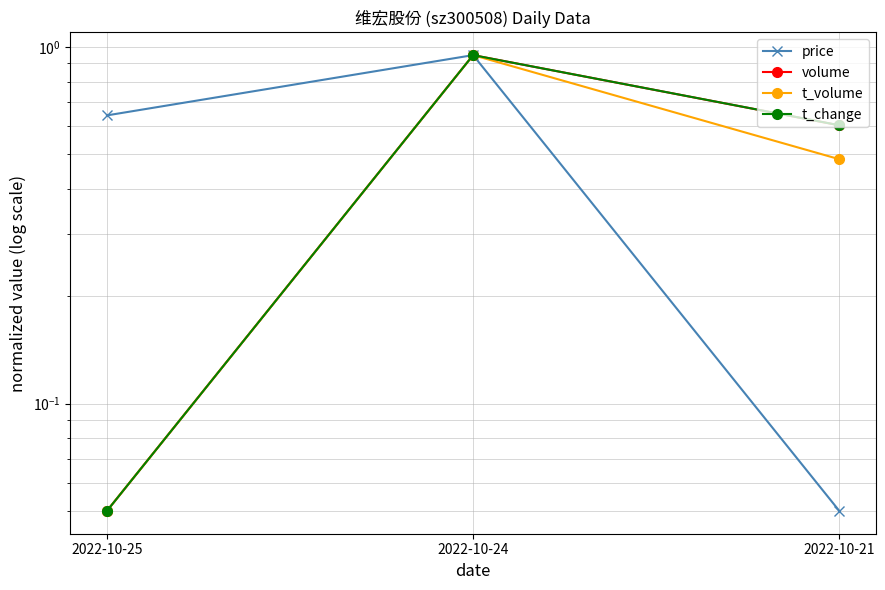

True or false: price has a value of 1.0 at 2022-10-24.

True